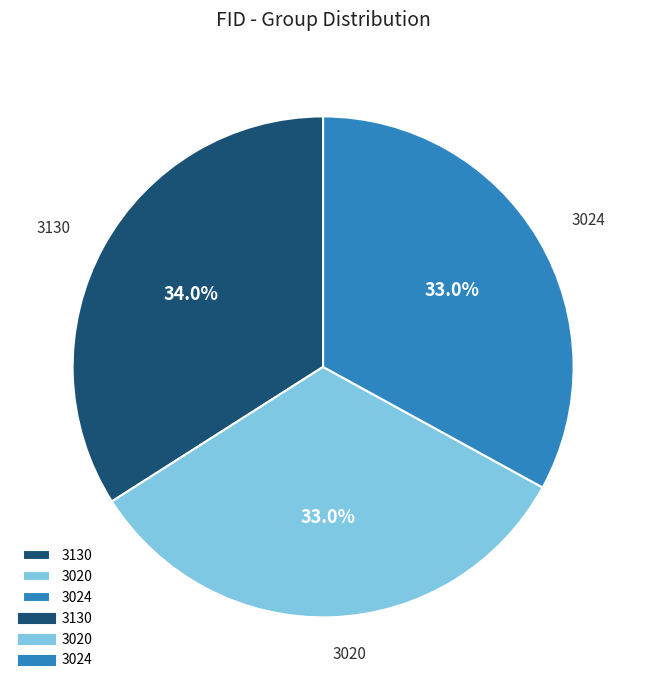

True or false: 3020 accounts for 46% of the total.

False